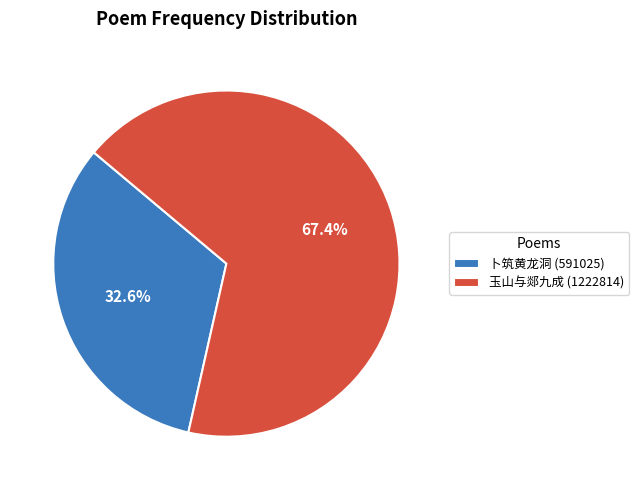

What is the ratio of the value at 卜筑黄龙洞 (591025) to the value at 玉山与郯九成 (1222814)?

0.5